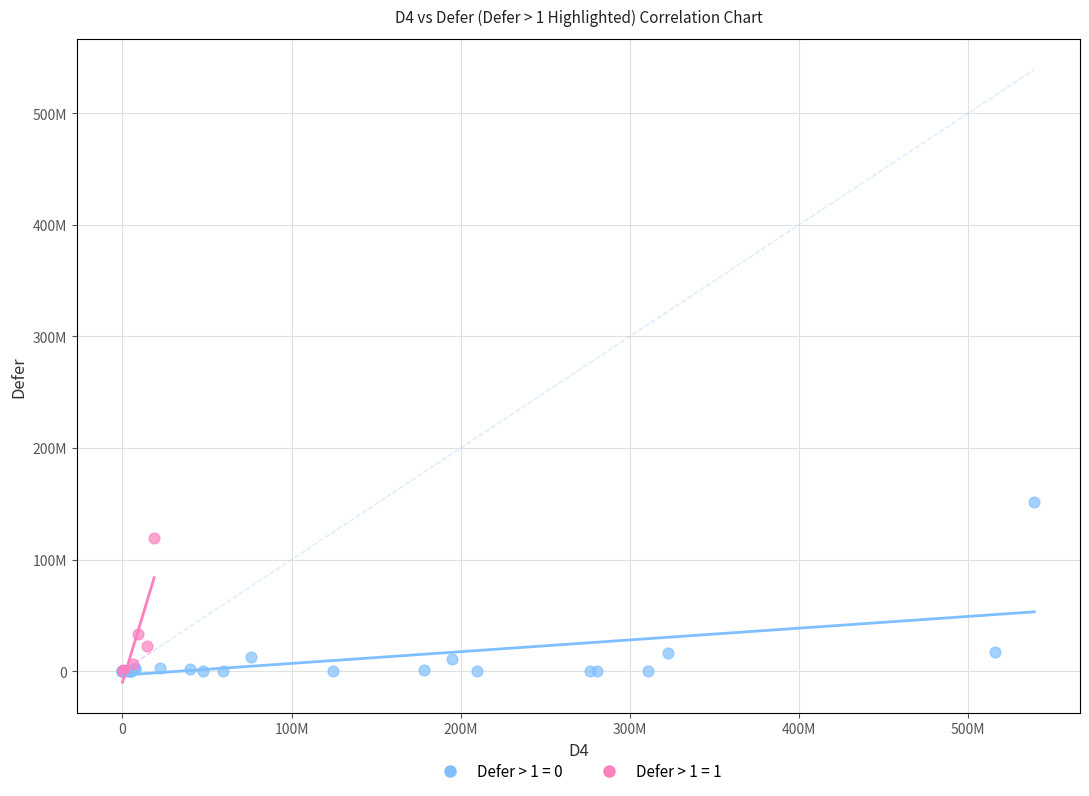

What are all the series names shown in the legend?

Defer > 1 = 0, Defer > 1 = 1